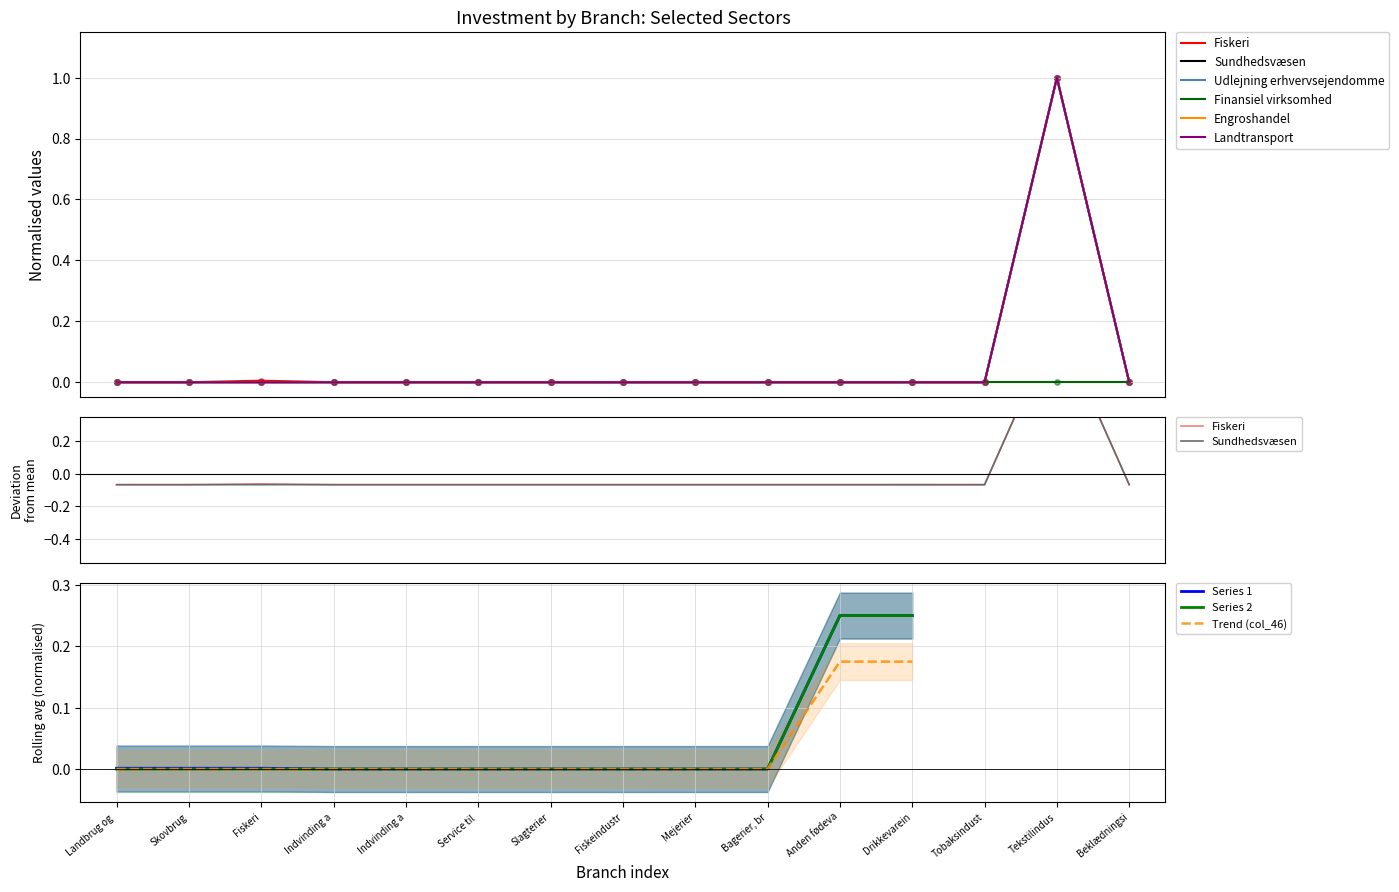

Which series reaches the maximum Y coordinate?

Fiskeri (col_2)